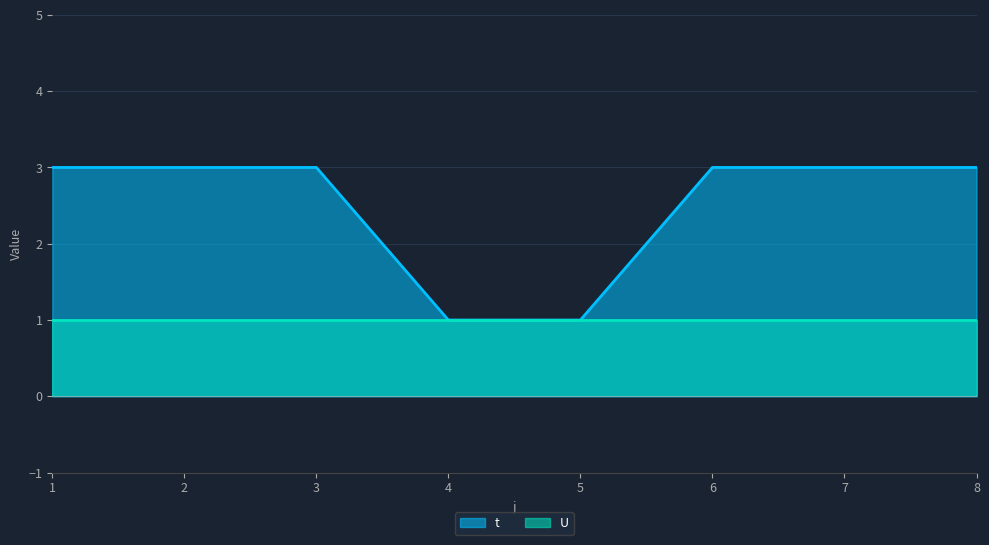

Reading left to right, extract all data points from this chart.

1=3	2=3	3=3	4=1	5=1	6=3	7=3	8=3